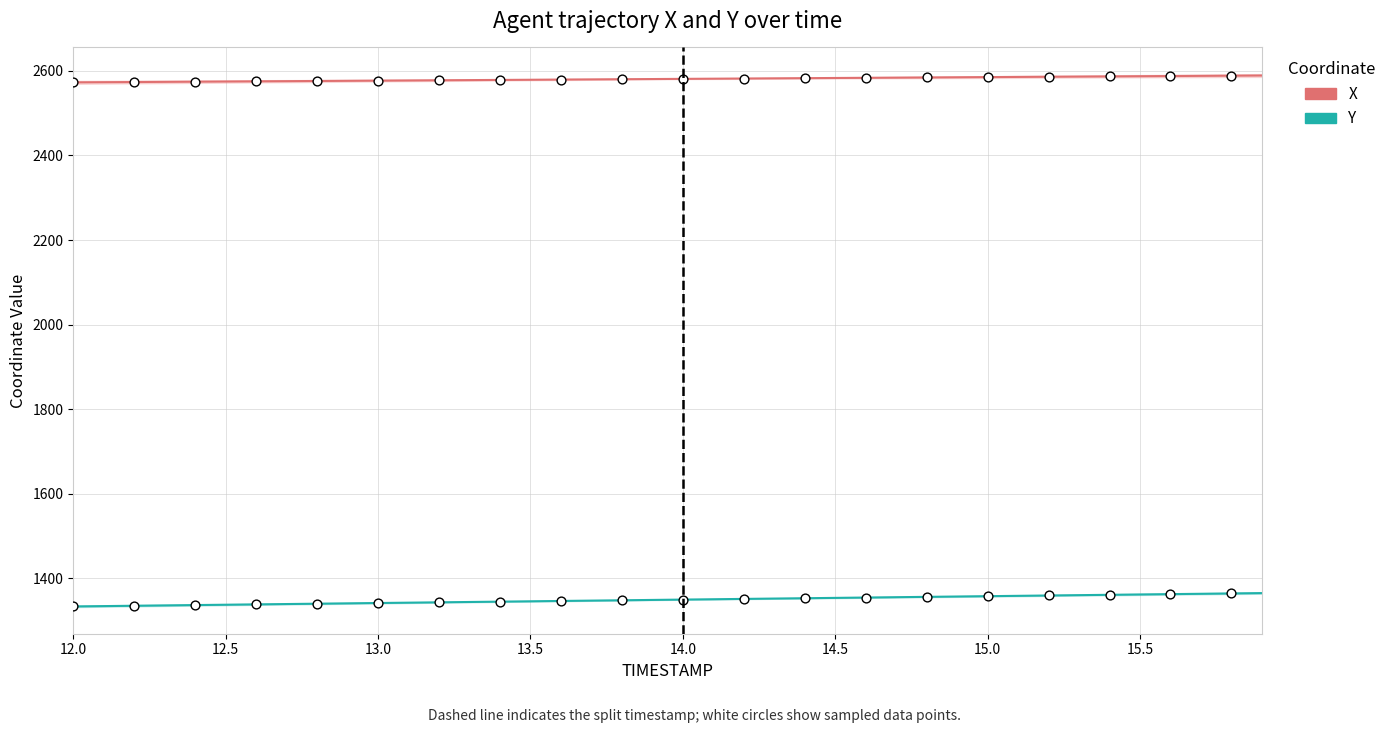

Which series reaches the maximum Y coordinate?

X